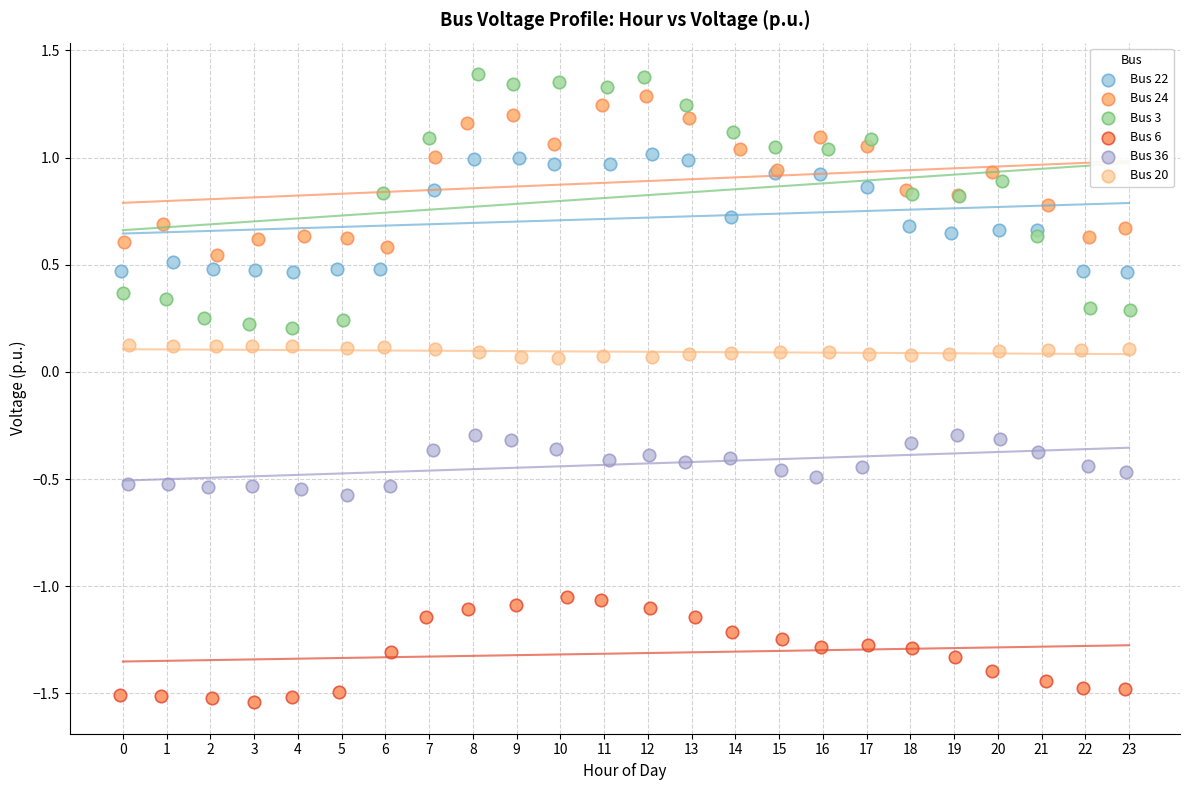

Which series has the largest Y range (max minus min)?

Bus 3